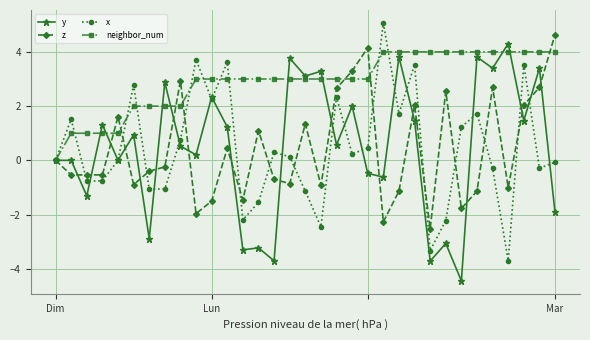

What is the highest value of the y series?

4.3